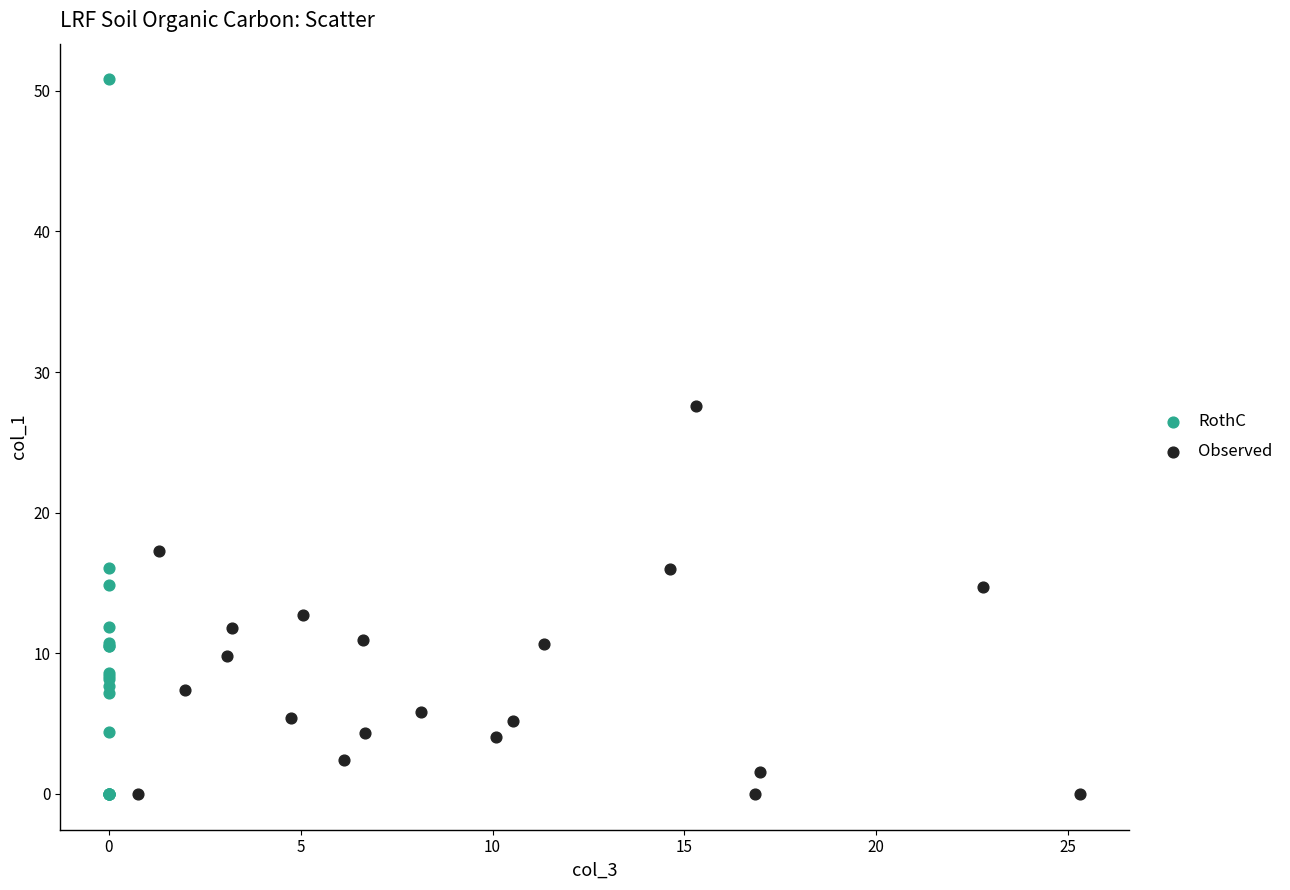

What are all the series names shown in the legend?

RothC, Observed